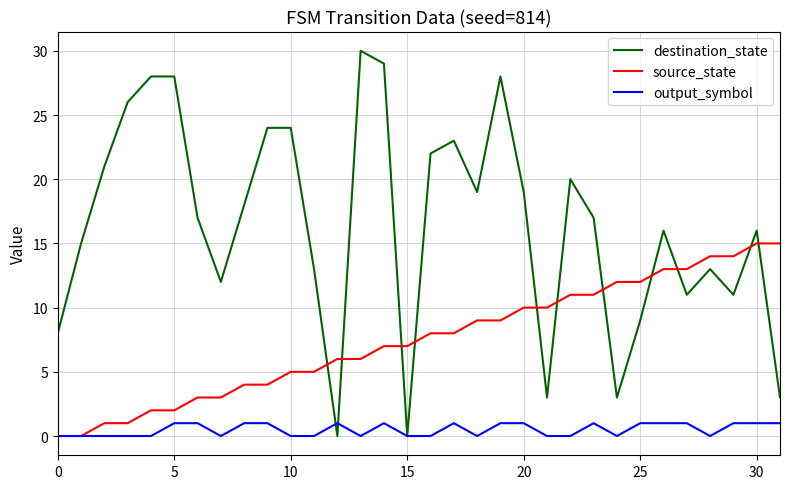

Rank the series by their maximum value, from lowest to highest.

output_symbol, source_state, destination_state